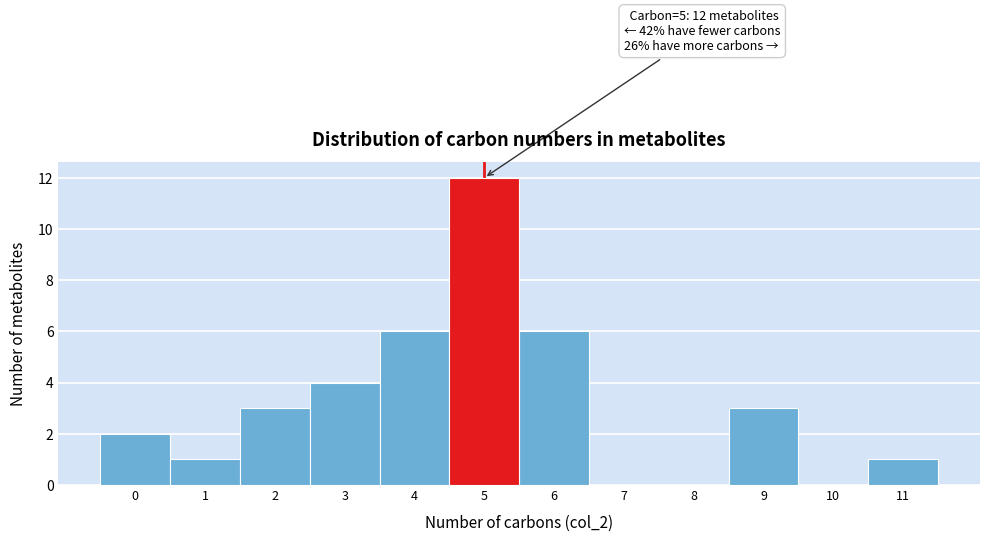

Which range on the x-axis has the tallest bar?

4.5 to 5.5